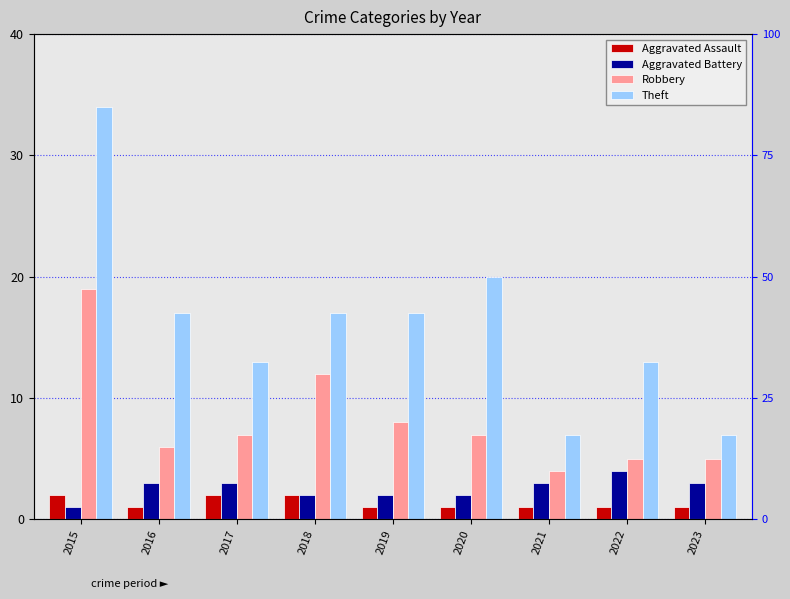

What is the value of the Theft bar at the 1st from the left?

34